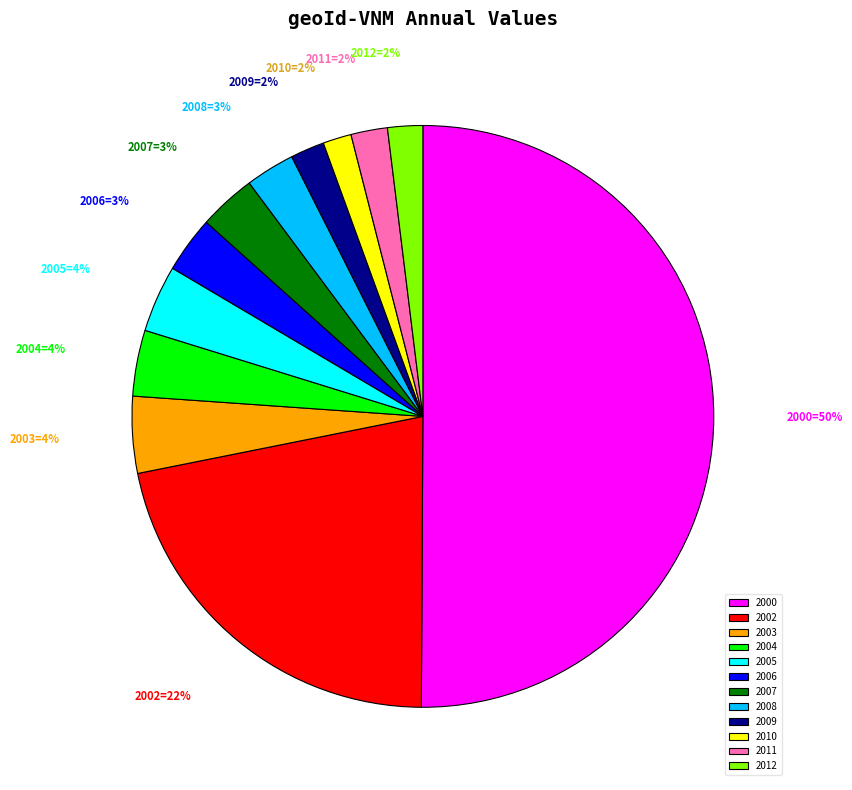

Count the number of slices in the pie.

12